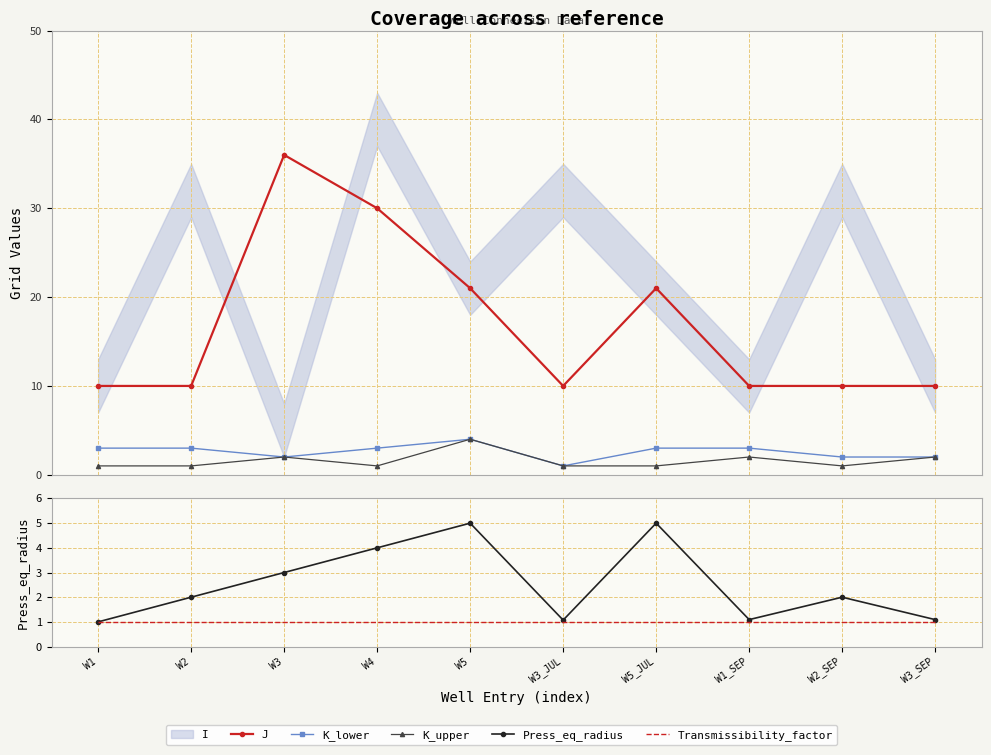

Which series has the largest total across all categories?

J